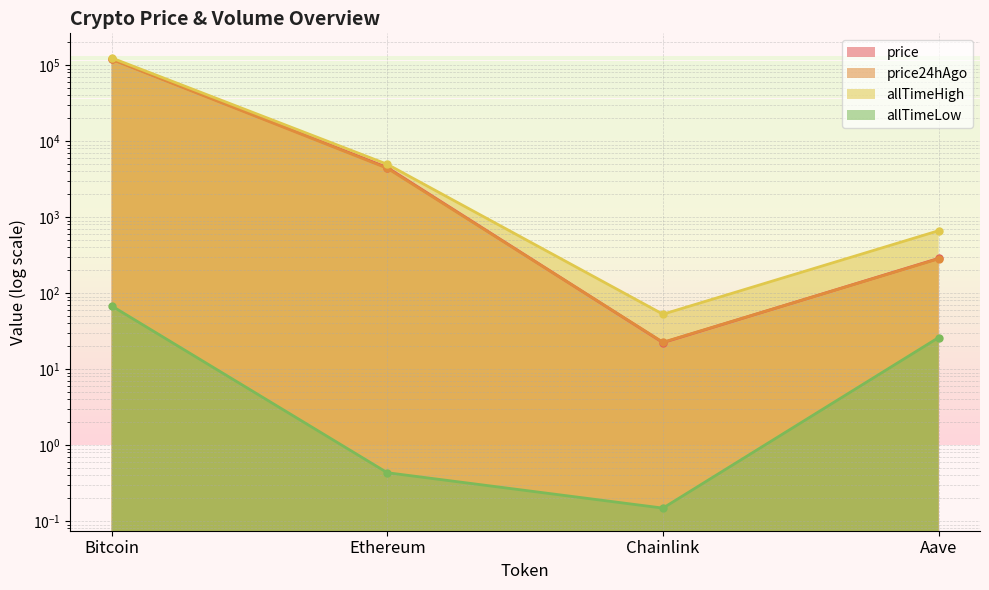

Reading left to right, what are all the values shown in this chart?

price: 120364.0	4485.3	22.3	286.1
price24hAgo: 119088.0	4390.8	22.5	283.0
allTimeHigh: 124128.0	4946.1	52.7	661.7
allTimeLow: 67.8	0.4	0.1	26.0